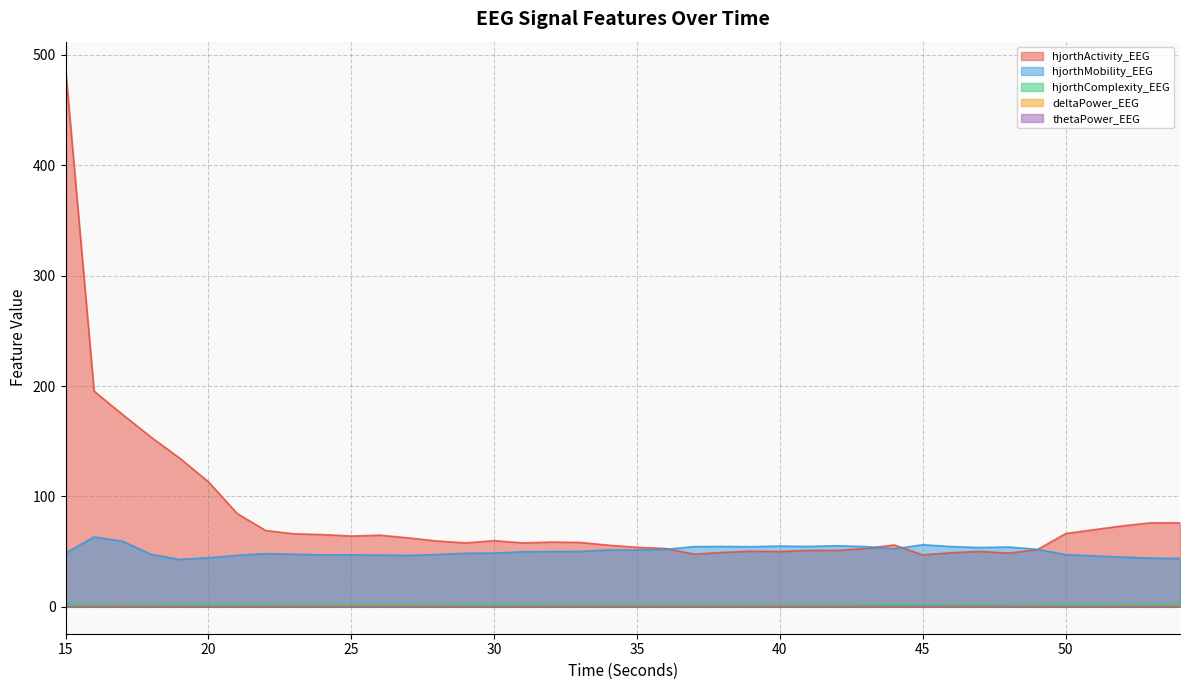

Which series has the largest range (max minus min)?

hjorthActivity_EEG